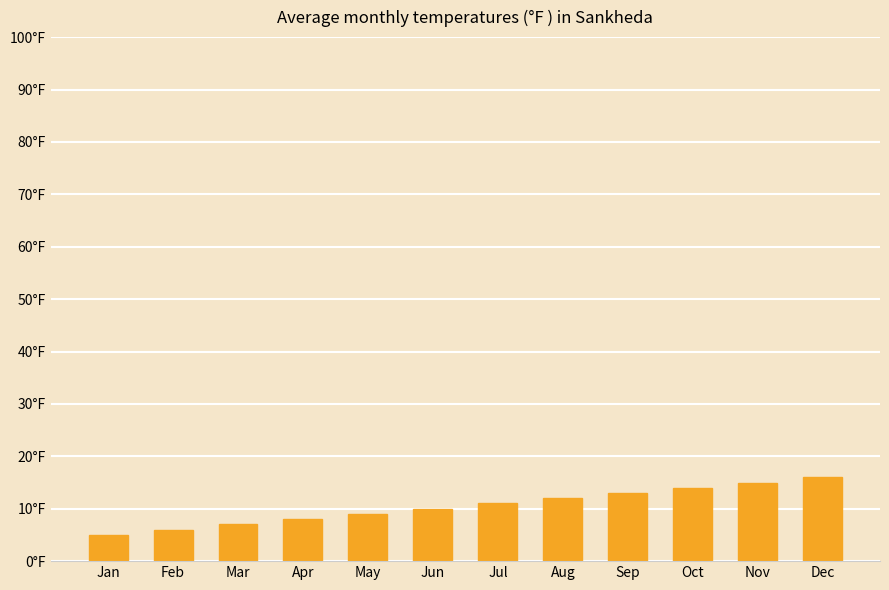

The value at Sep is 13. True or false?

True